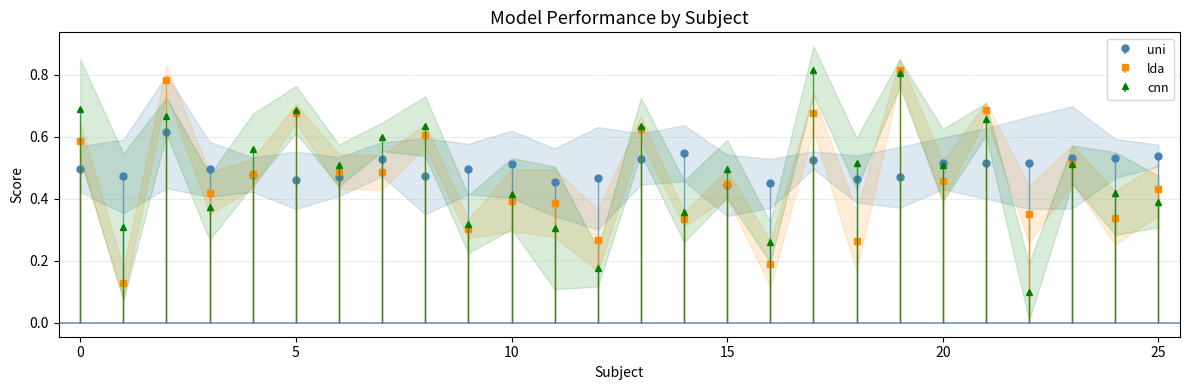

Where do uni and lda first cross each other?

0 and 1